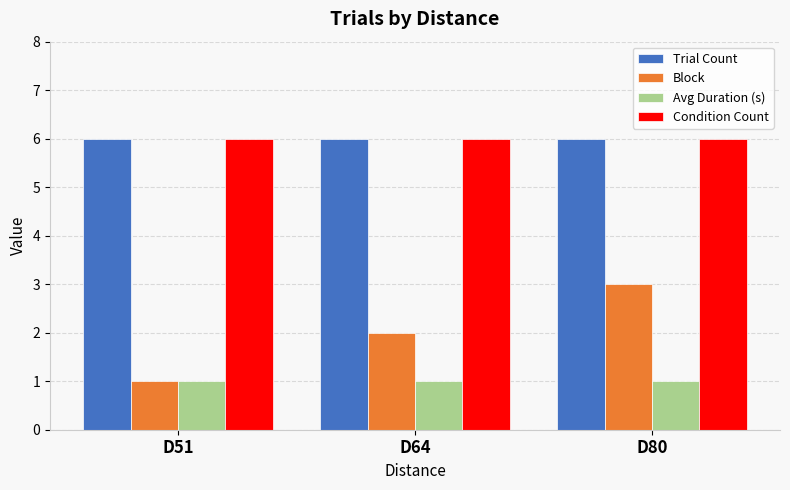

What is the greatest value displayed?

6